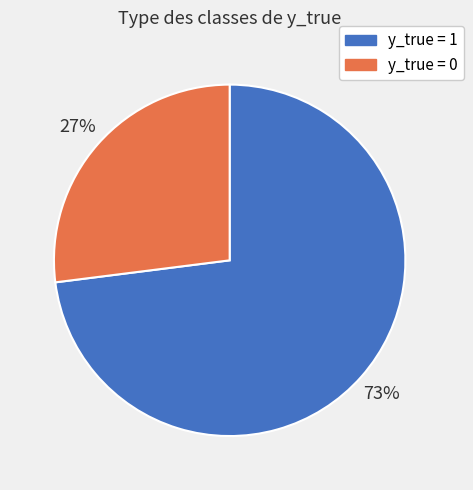

Count the number of slices in the pie.

2